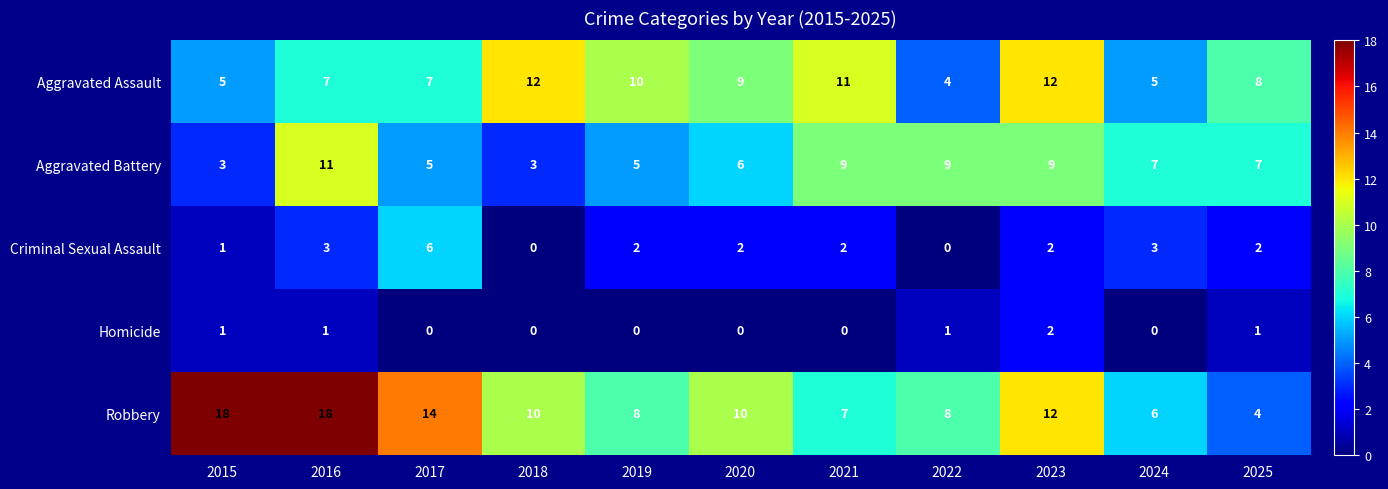

True or false: Homicide has a value of 0 at 2025.

False